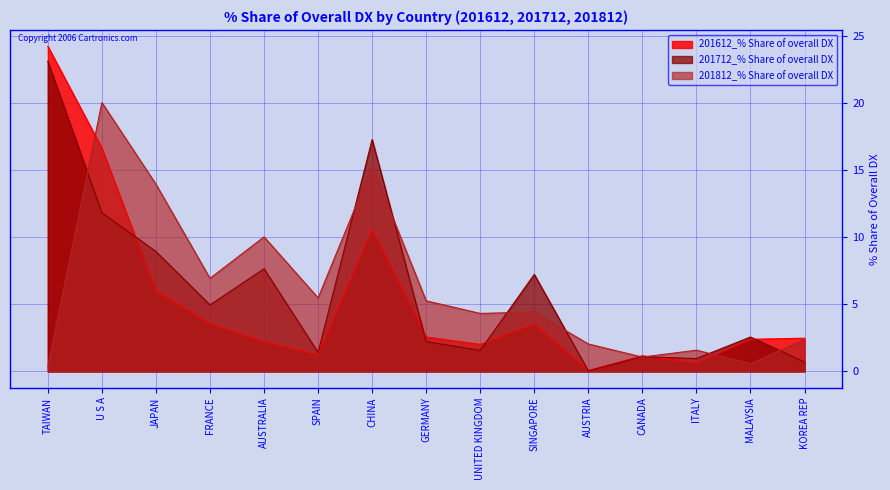

What are all the series names shown in the legend?

201612_% Share of overall DX, 201712_% Share of overall DX, 201812_% Share of overall DX